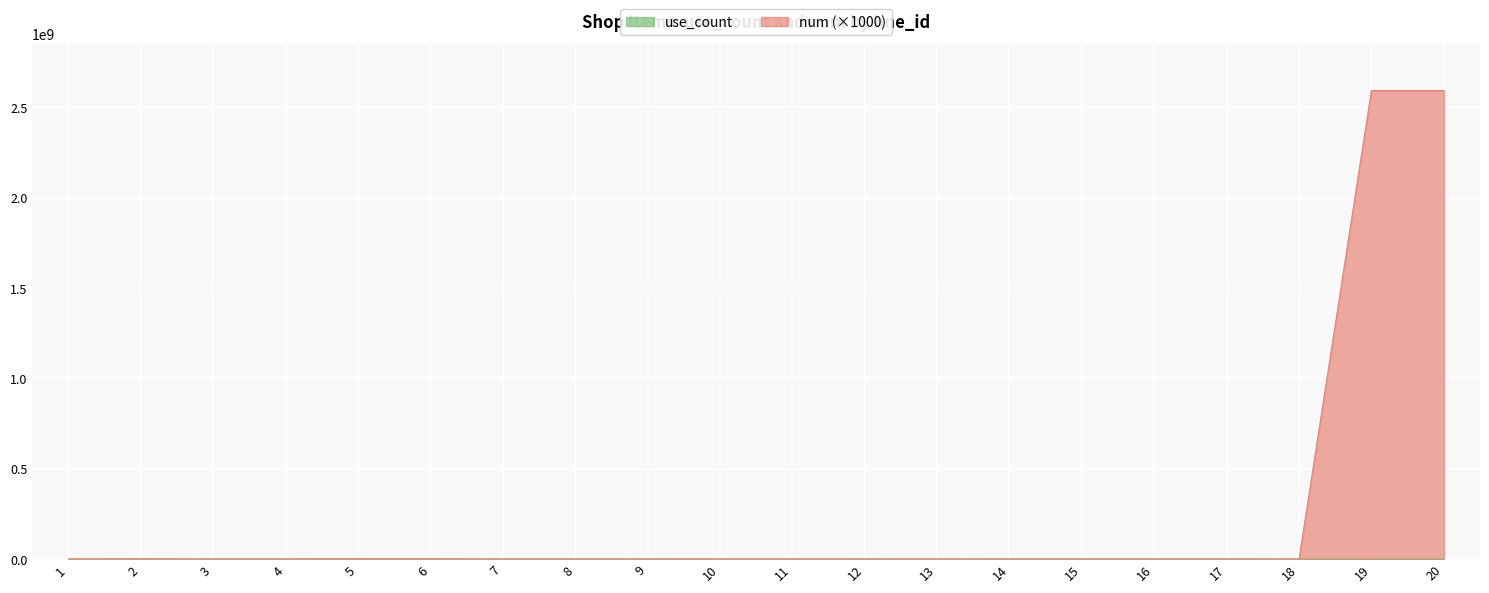

Where is the first local maximum for use_count?

2